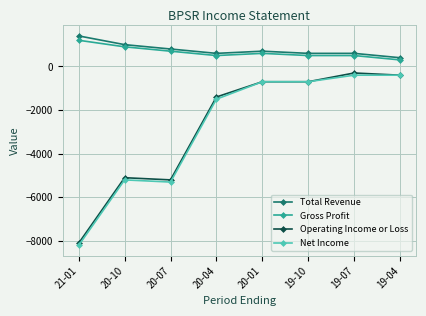

Reading left to right, transcribe all the data shown in this chart.

Total Revenue: 21-01=1400	20-10=1000	20-07=800	20-04=600	20-01=700	19-10=600	19-07=600	19-04=400
Gross Profit: 21-01=1200	20-10=900	20-07=700	20-04=500	20-01=600	19-10=500	19-07=500	19-04=300
Operating Income or Loss: 21-01=-8100	20-10=-5100	20-07=-5200	20-04=-1400	20-01=-700	19-10=-700	19-07=-300	19-04=-400
Net Income: 21-01=-8200	20-10=-5200	20-07=-5300	20-04=-1500	20-01=-700	19-10=-700	19-07=-400	19-04=-400